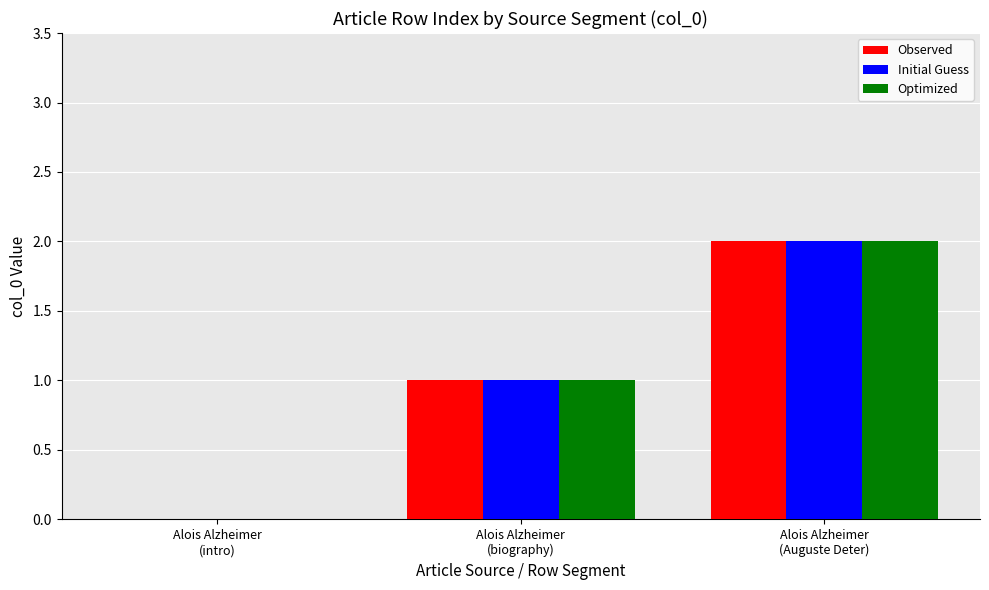

What is the sum of all Observed values?

3